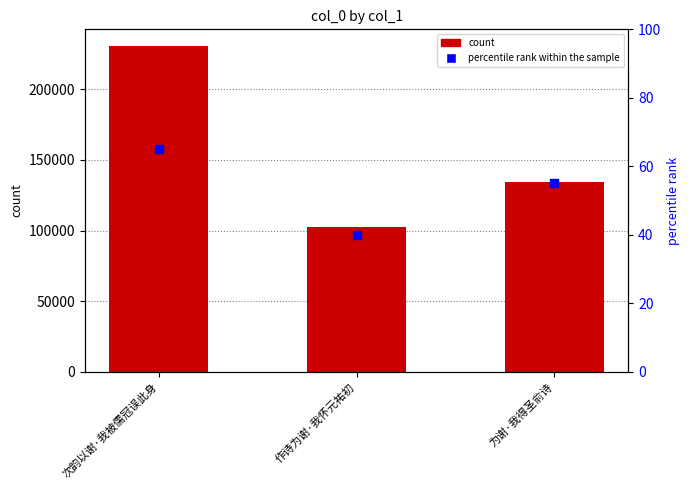

Which series reaches the maximum Y coordinate?

col_0